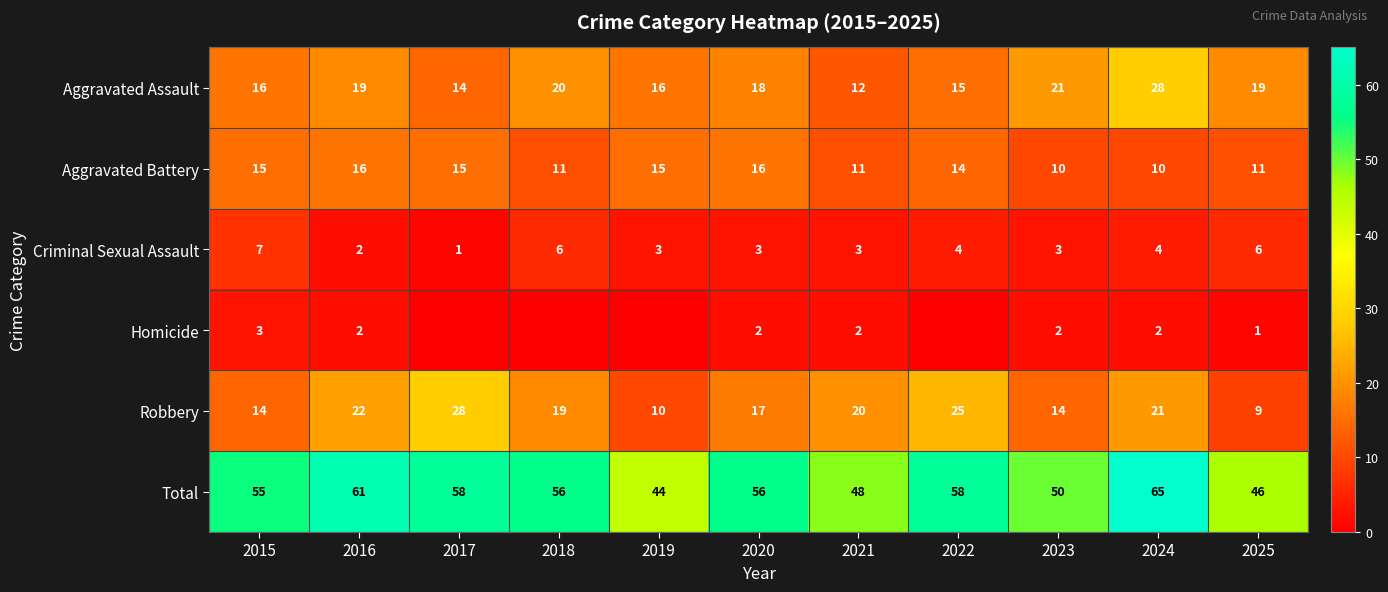

Between 2021 and 2023, which series saw the biggest shift?

Aggravated Assault